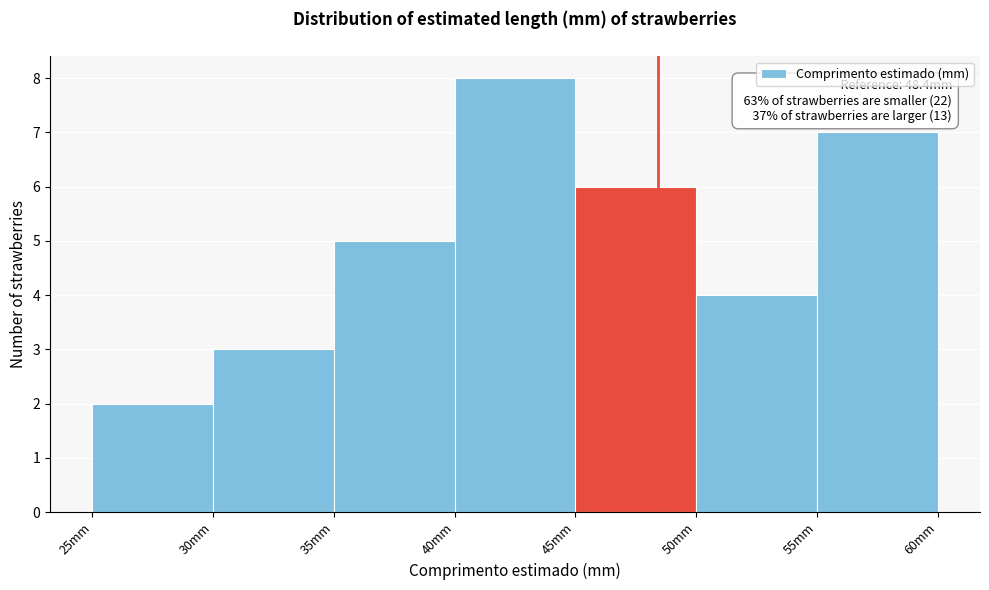

Which range on the x-axis has the tallest bar?

40 to 45